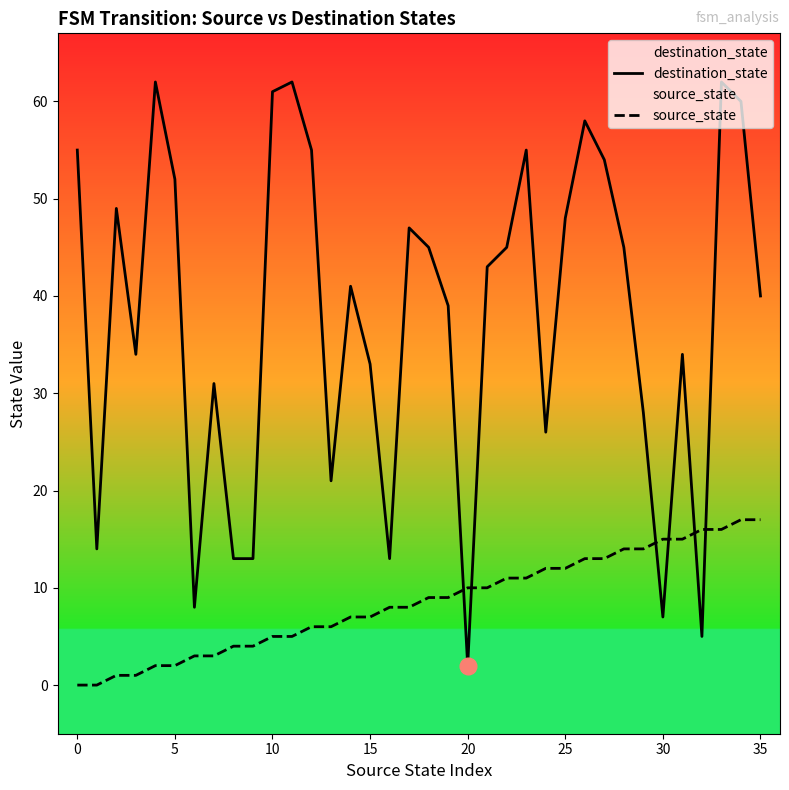

True or false: destination_state and source_state intersect in this chart.

True